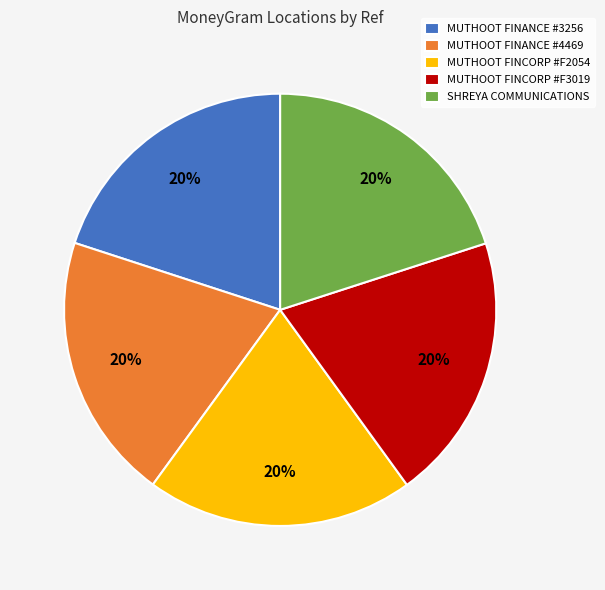

True or false: SHREYA COMMUNICATIONS accounts for 31% of the total.

False